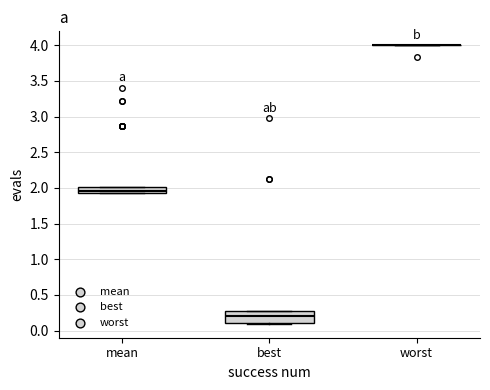

Reading left to right, transcribe this box plot: for each box, give where its median line is, the range the box spans, and where its two whiskers end, as read against the y-axis. The values are not printed on the chart, so give them approximately, as read against the axis.

mean: median 1.95, box 1.90 to 2.00, whiskers 1.90 to 2.00
best: median 0.20, box 0.10 to 0.30, whiskers 0.10 (just below the box's lower edge) to 0.30
worst: box collapsed to a line at 4.00, whiskers 4.00 to 4.00